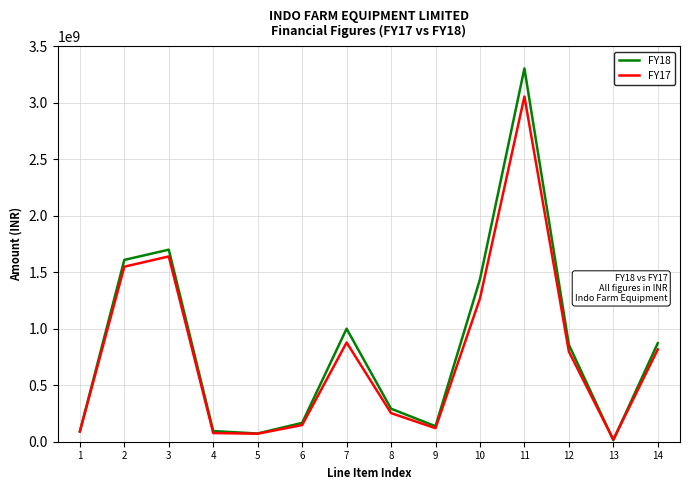

Which series has the largest range (max minus min)?

FY18